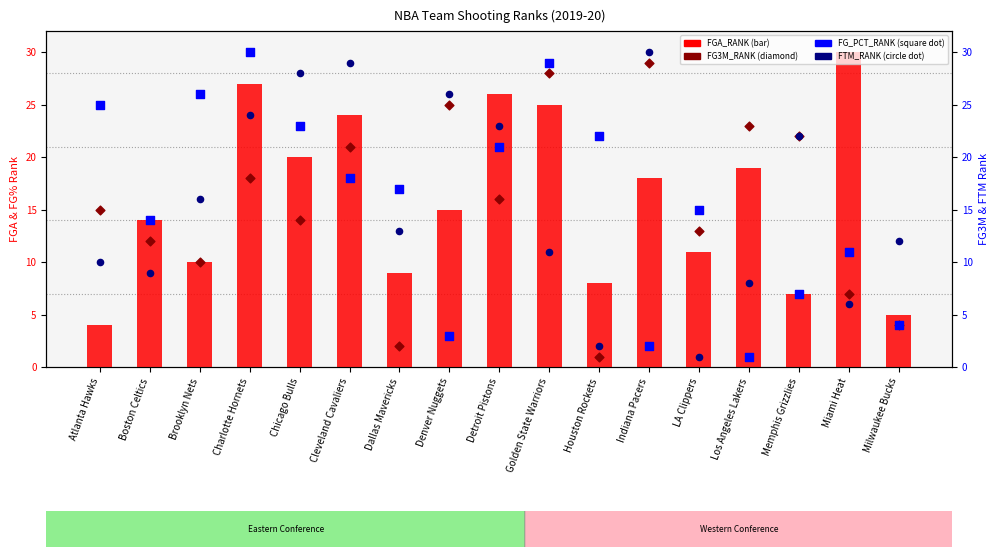

What is the total value across all series at Milwaukee Bucks?

25